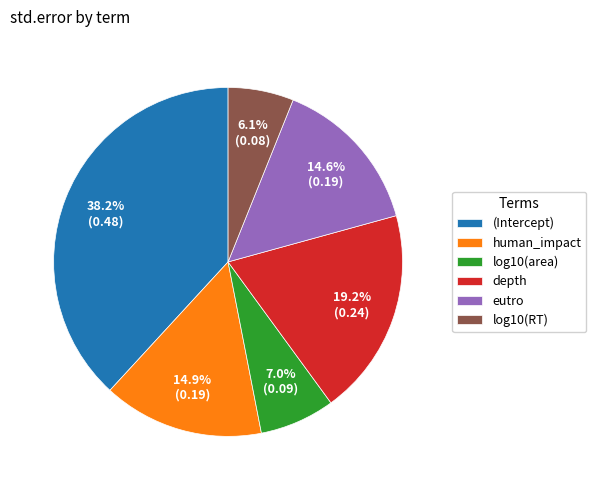

Which category has the smallest portion of the pie?

log10(RT)